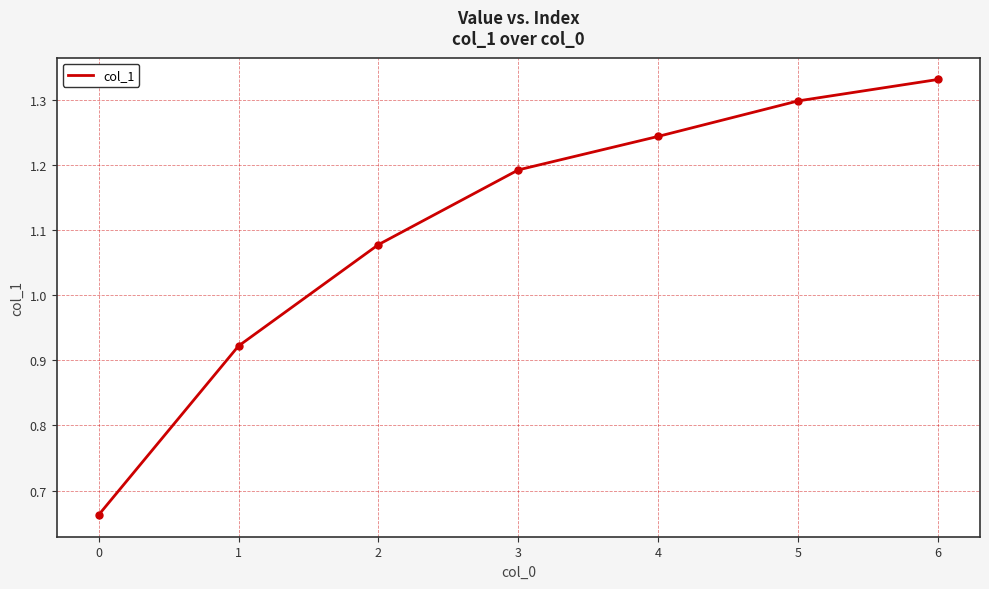

Between 5 and 6, which is larger?

6